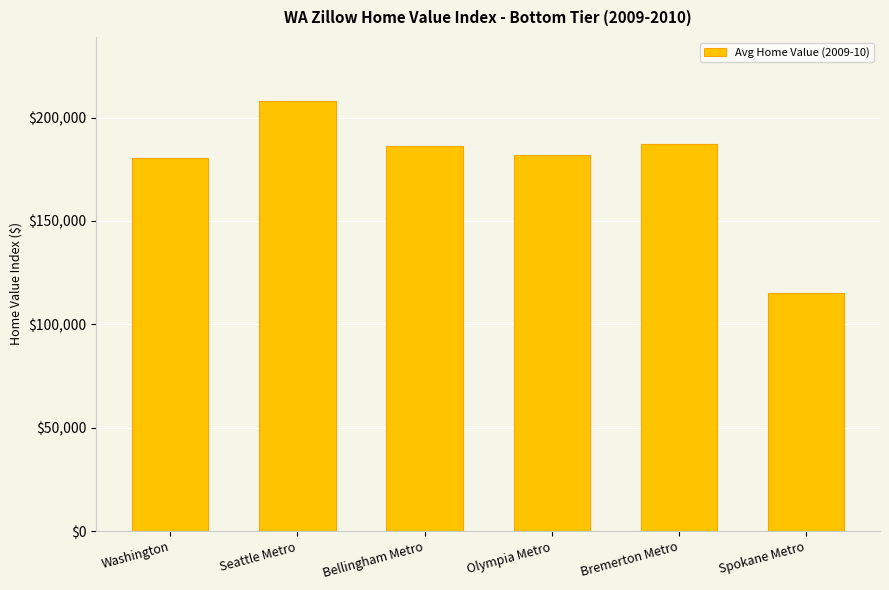

Which label corresponds to the smallest value in the chart?

Spokane Metro